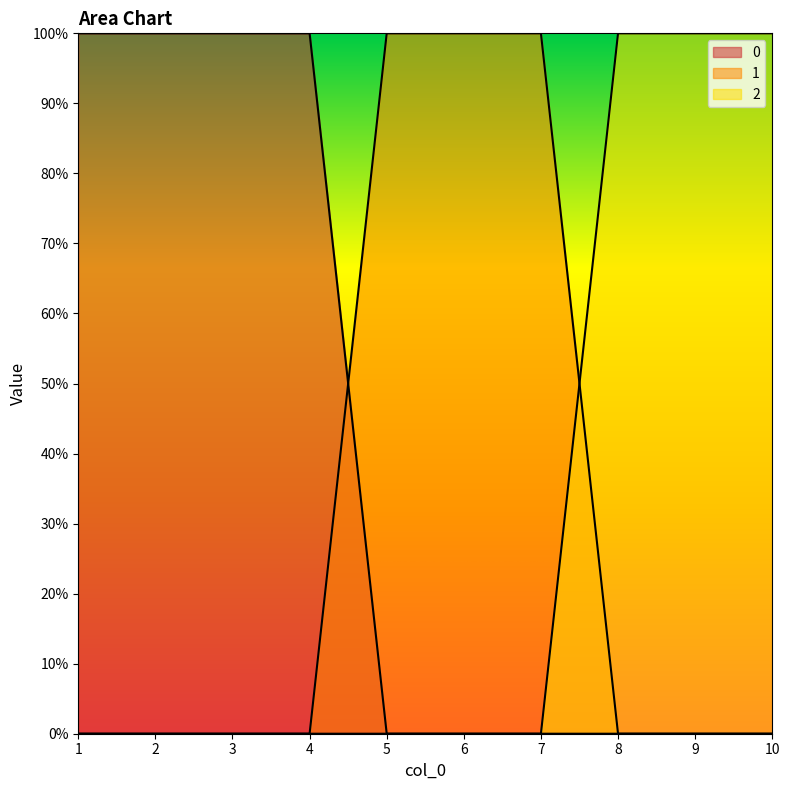

How many 0 values are between 0 and 1?

10